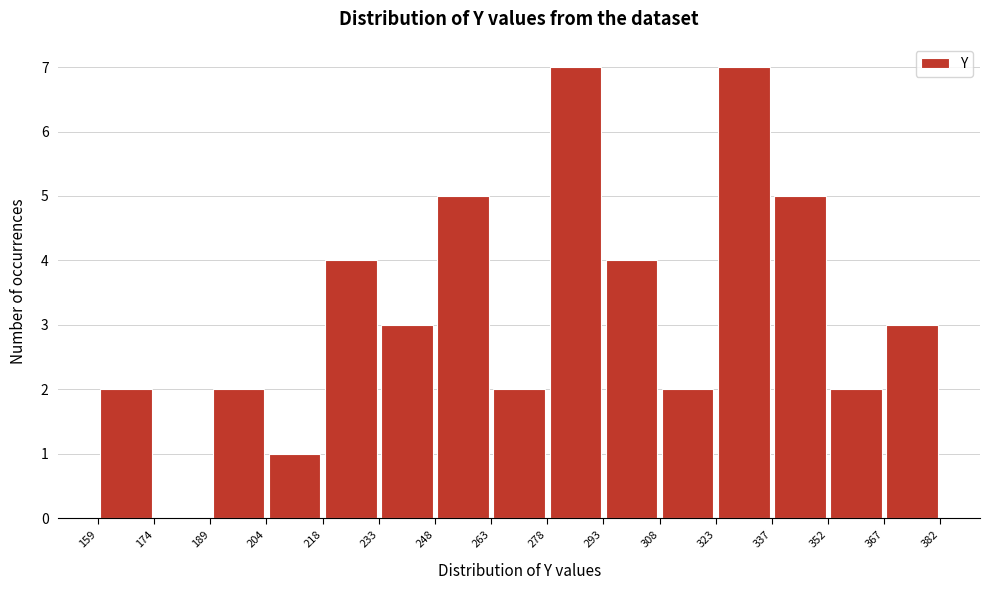

Reading left to right, list every bar in this chart as the range it spans on the x-axis followed by its height. The values are not printed on the chart, so give them approximately, as read against the axis.

159 to 174: 2
174 to 189: 0
189 to 204: 2
204 to 218: 1
218 to 233: 4
233 to 248: 3
248 to 263: 5
263 to 278: 2
278 to 293: 7
293 to 308: 4
308 to 323: 2
323 to 337: 7
337 to 352: 5
352 to 367: 2
367 to 382: 3